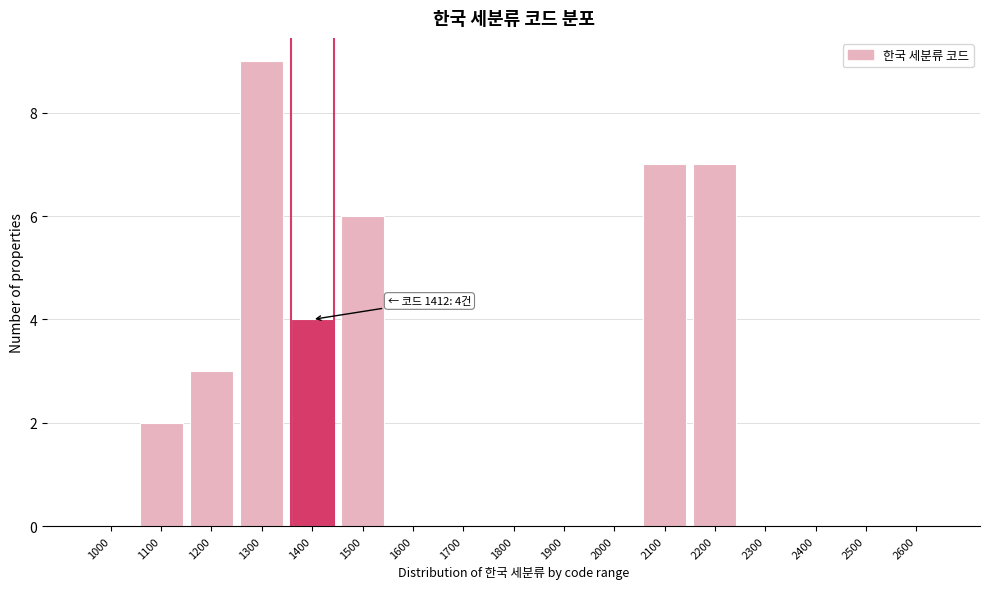

Reading left to right, transcribe all the data shown in this chart.

1000=0	1100=2	1200=3	1300=9	1400=4	1500=6	1600=0	1700=0	1800=0	1900=0	2000=0	2100=7	2200=7	2300=0	2400=0	2500=0	2600=0